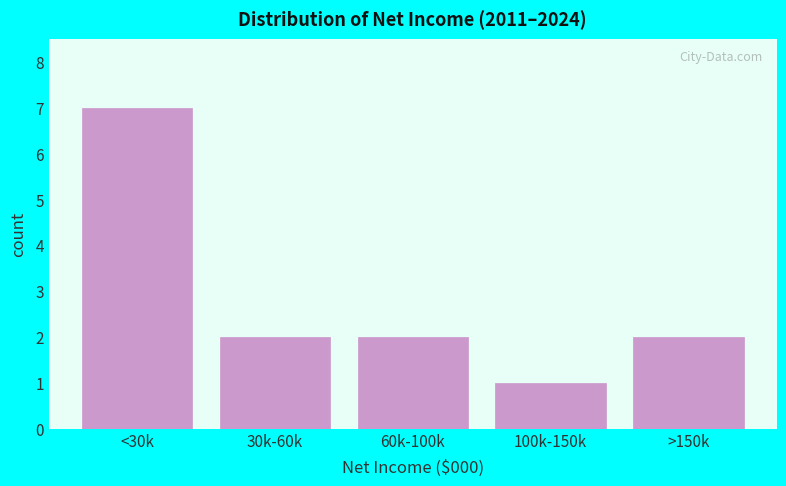

Reading left to right, extract all data points from this chart.

7	2	2	1	2